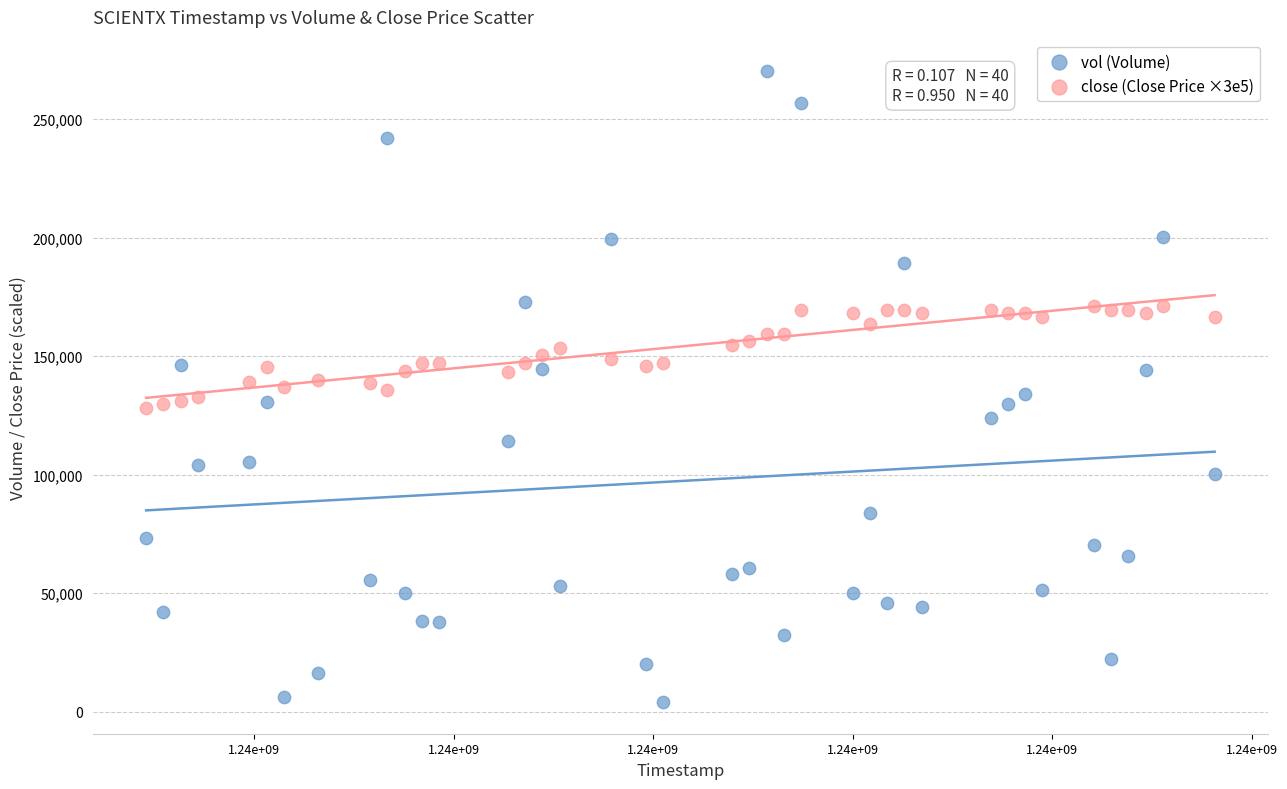

Which series reaches the maximum Y coordinate?

vol (Volume)